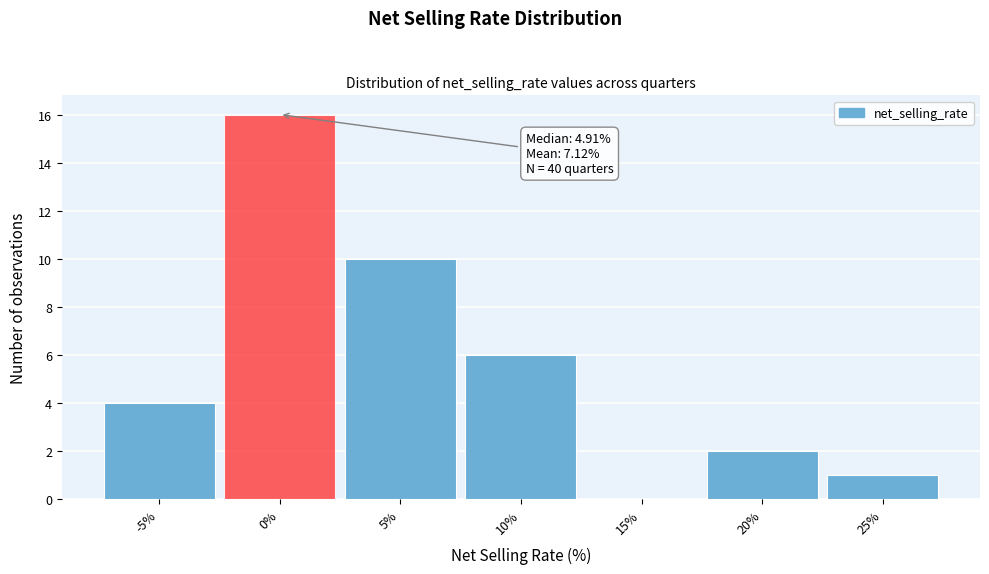

Reading right to left, list all the values displayed in this chart.

25%=1	20%=2	15%=0	10%=6	5%=10	0%=16	-5%=4